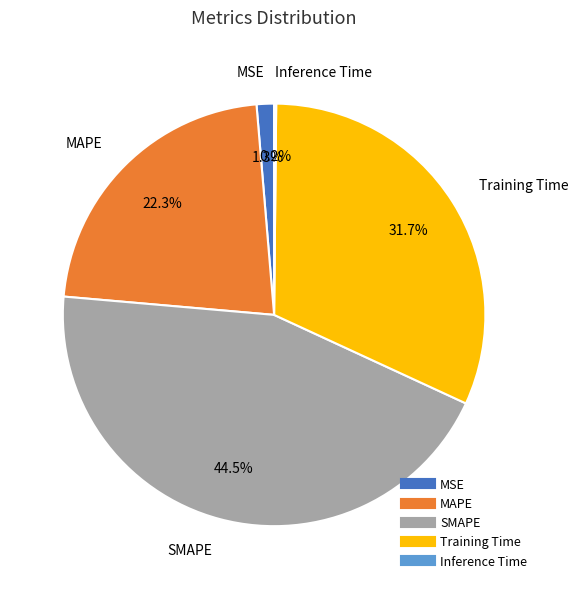

Is the sum of SMAPE and MAPE greater than half?

Yes